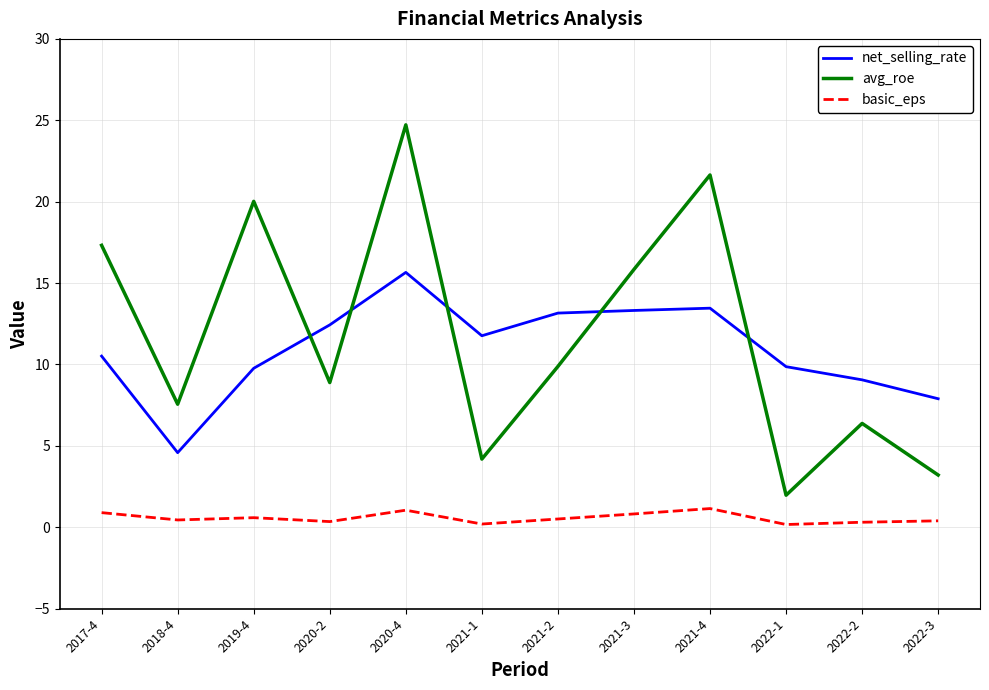

List the series in order of their peak value, highest first.

avg_roe, net_selling_rate, basic_eps